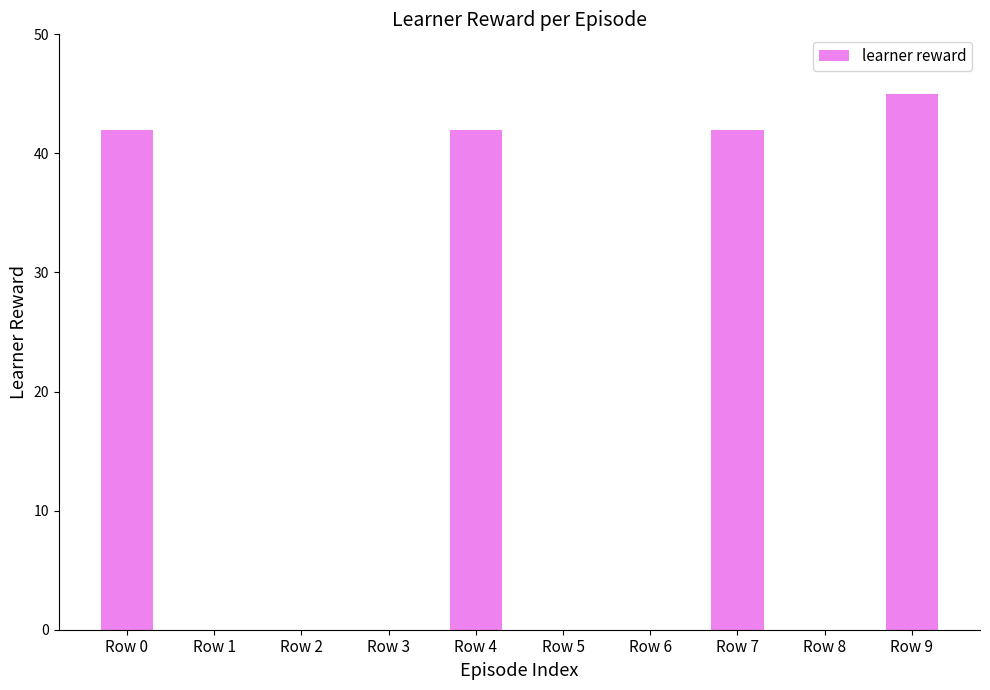

The chart shows a value of 0 at Row 1. True or false?

True